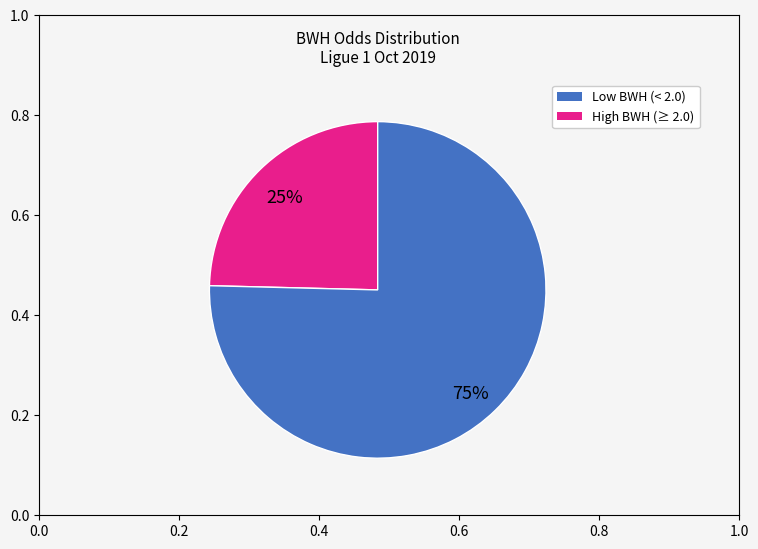

Is there a majority slice in this chart?

Yes